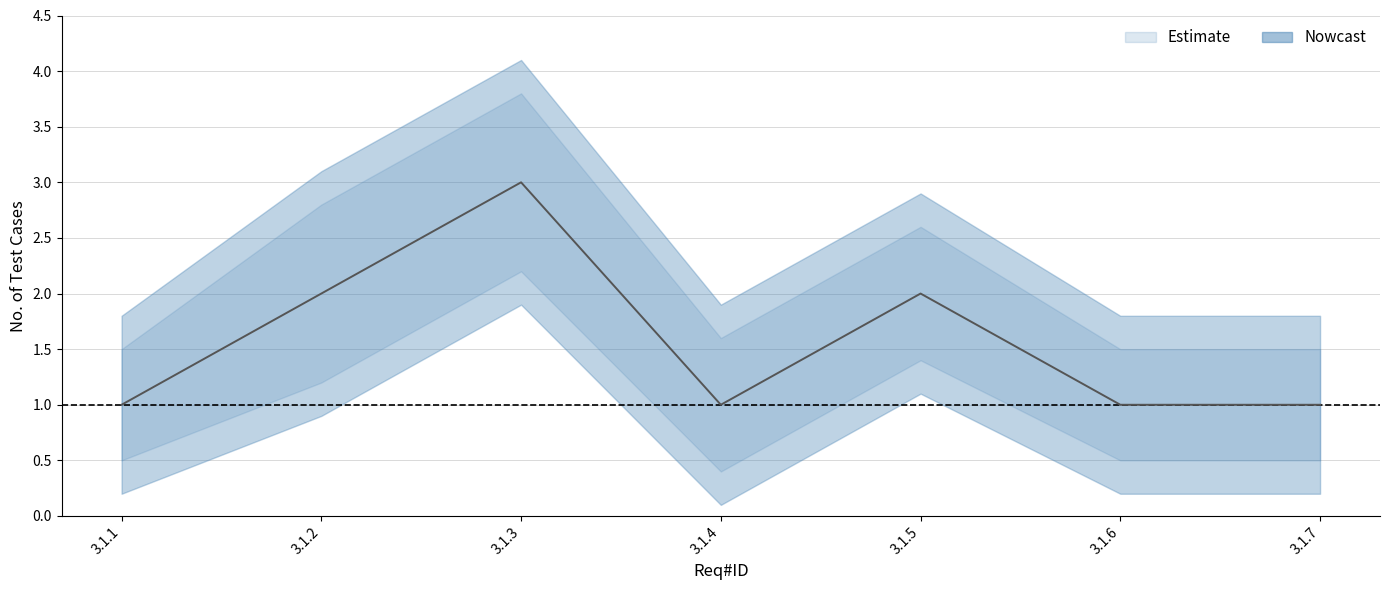

Is it true that lower_band equals 0.7 at 3.1.4?

False